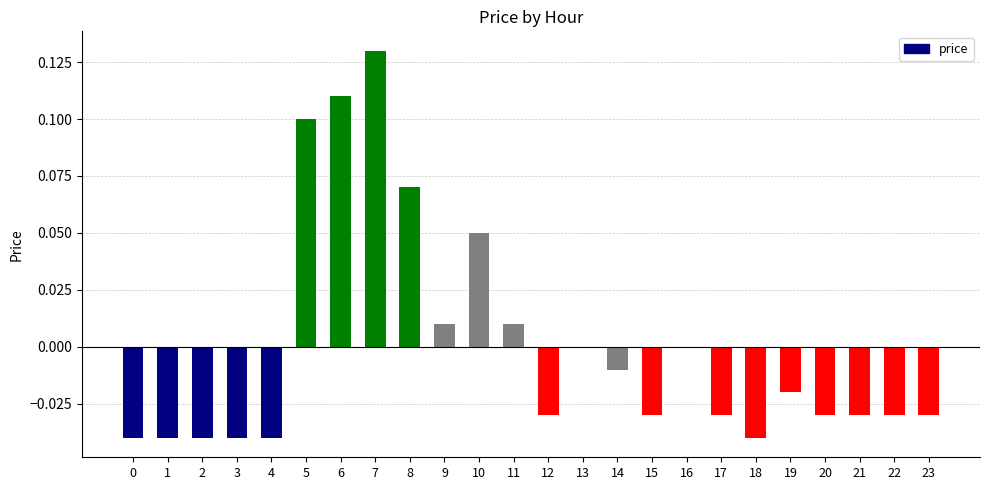

Which has a higher value, 6 or 22?

6